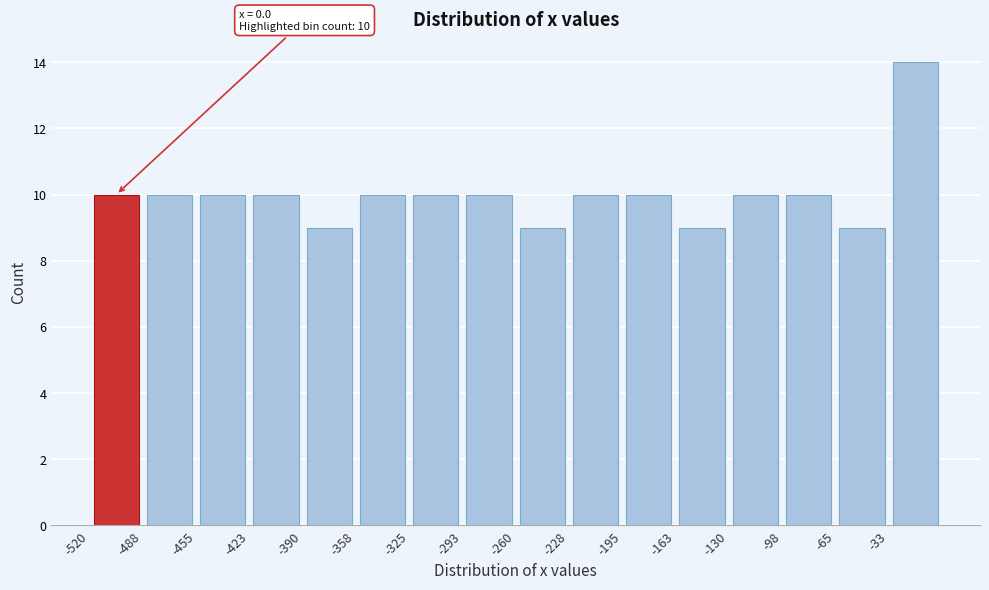

Which range on the x-axis has the tallest bar?

-35 to 0